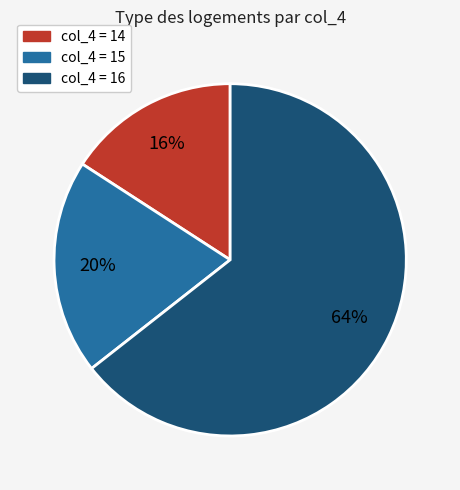

To the nearest percent, what is the average slice percentage?

33%